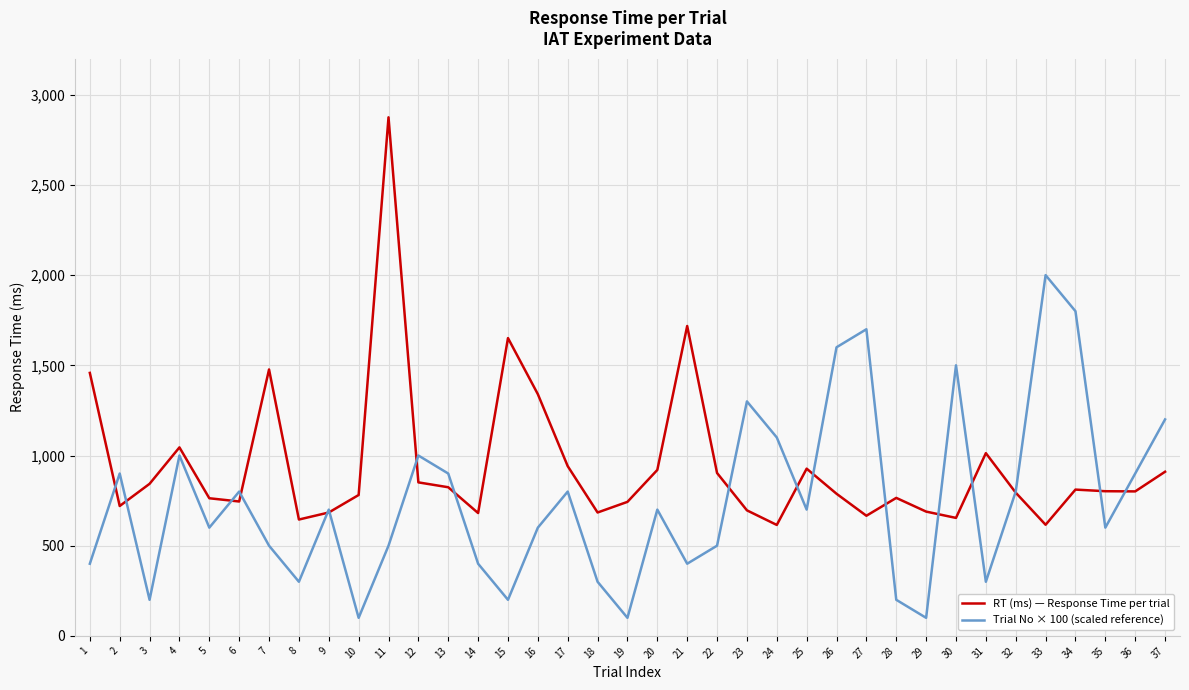

What are all the series names shown in the legend?

RT (ms) — Response Time per trial, Trial No × 100 (scaled reference)